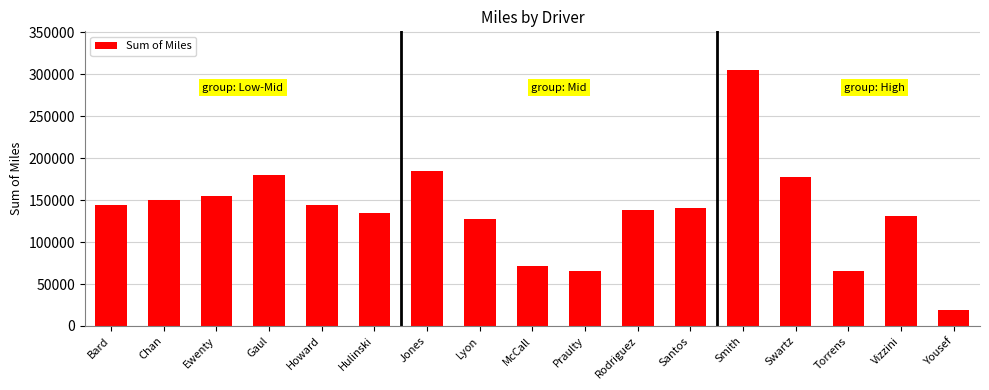

What is the maximum value shown in the chart?

305432.4